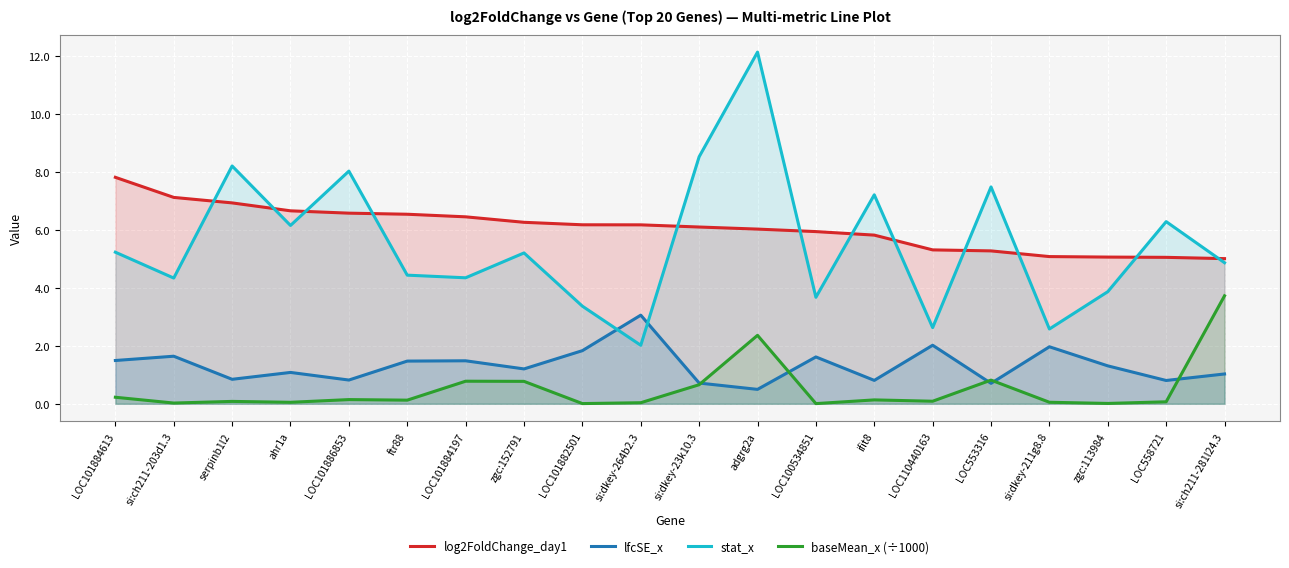

True or false: log2FoldChange_day1 has more than 0 points higher than both neighbors.

False